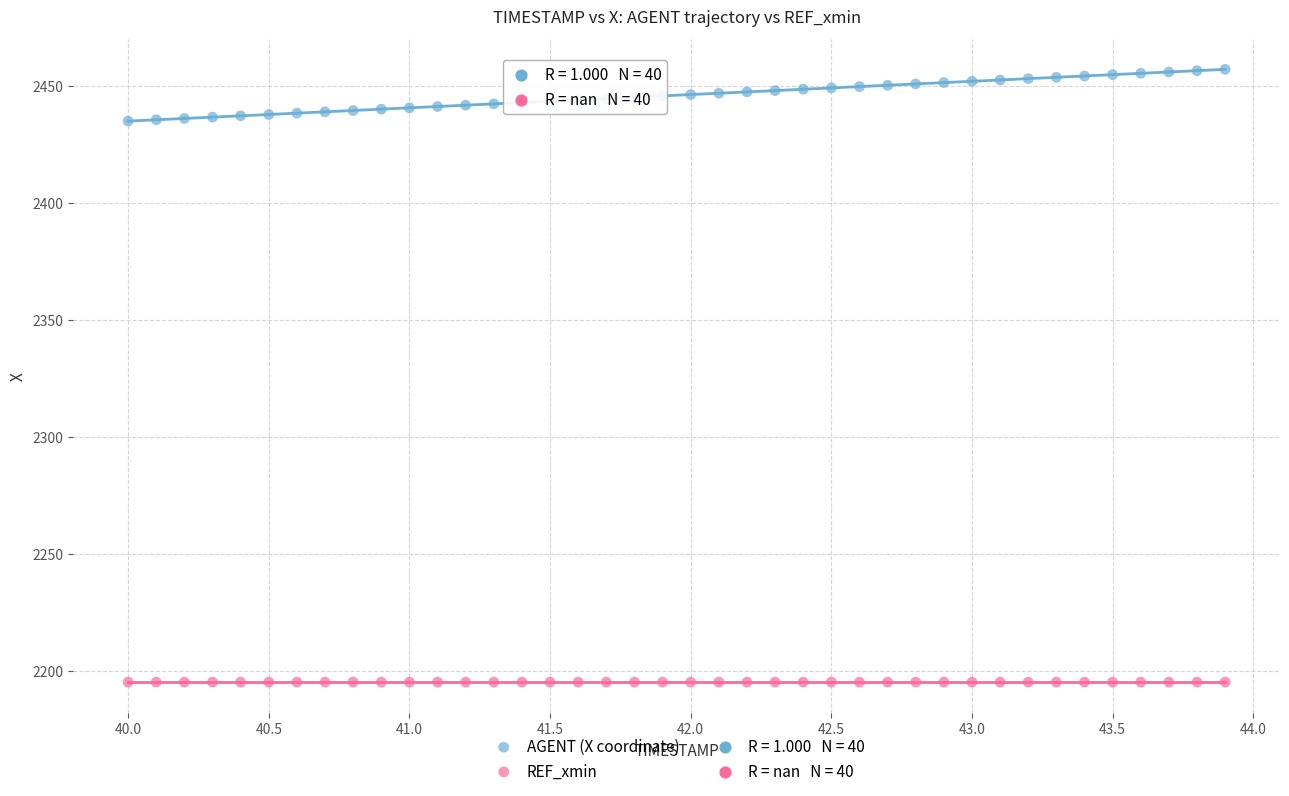

Which series contains the lowest Y value?

REF_xmin